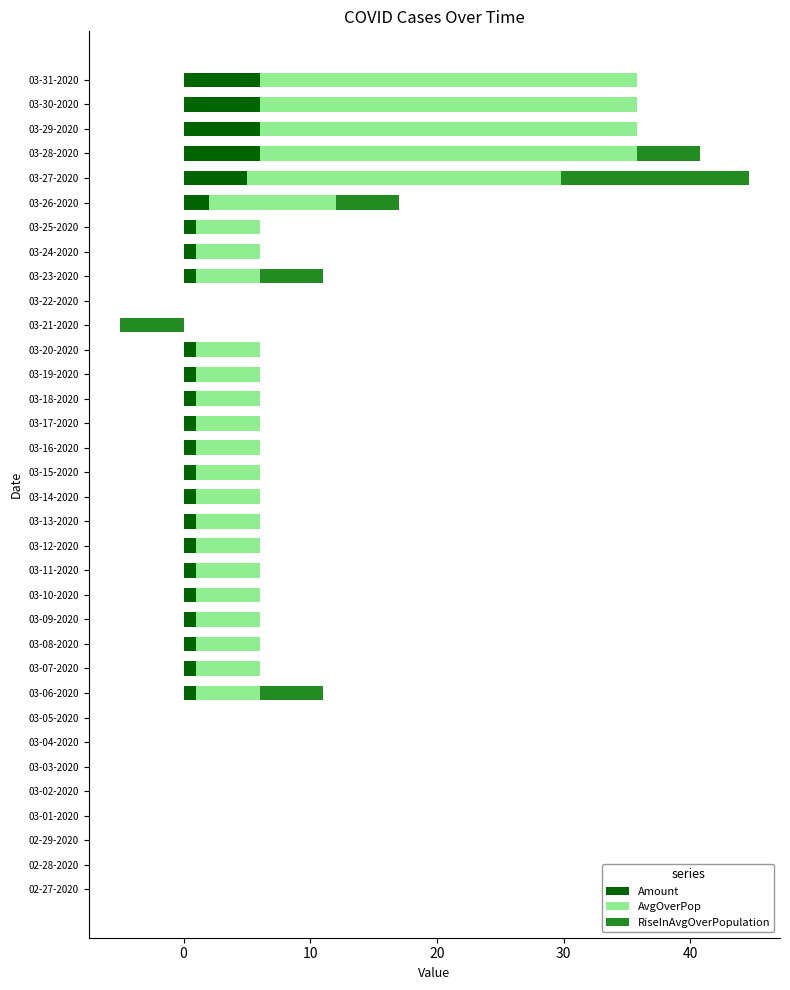

What is the difference between the AvgOverPop values at 03-06-2020 and 03-26-2020?

5.0